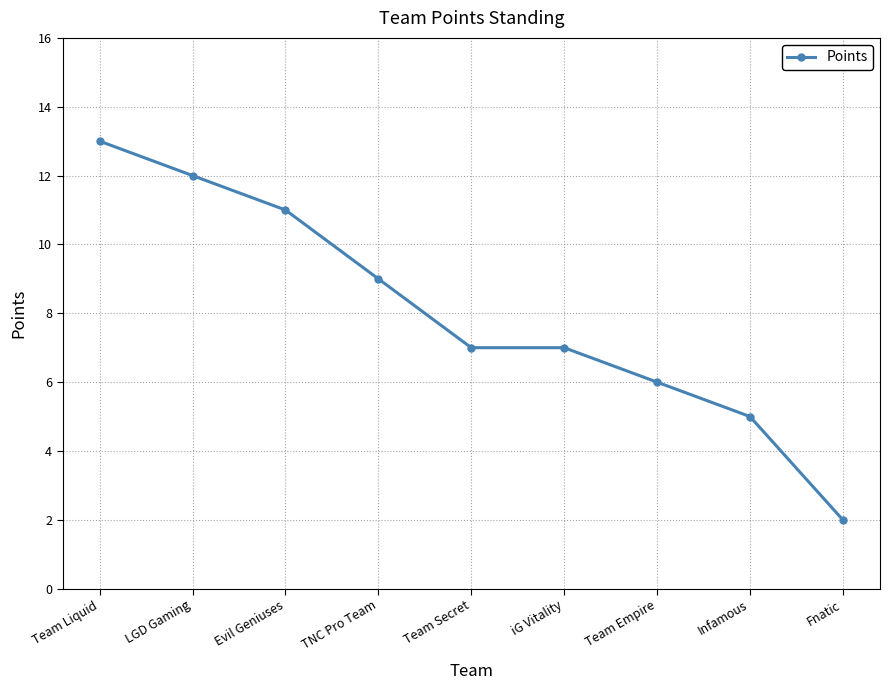

What is the difference between the maximum and minimum values?

11